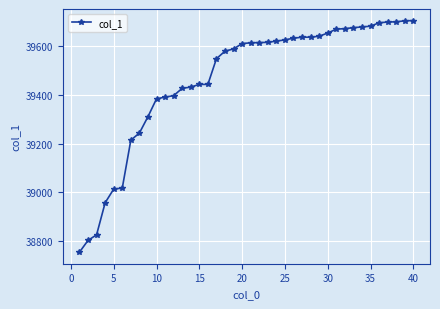

What is the difference between the maximum and minimum values?

947